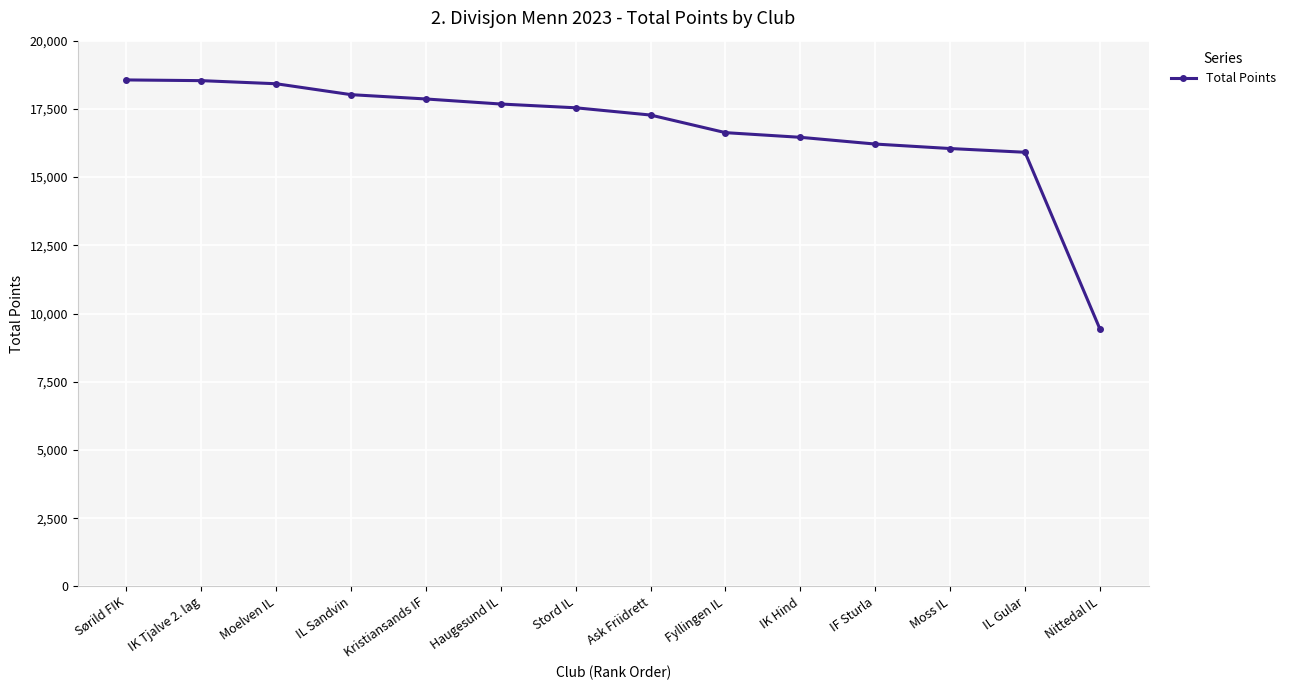

Read the value at IK Hind, to the nearest 50.

16450